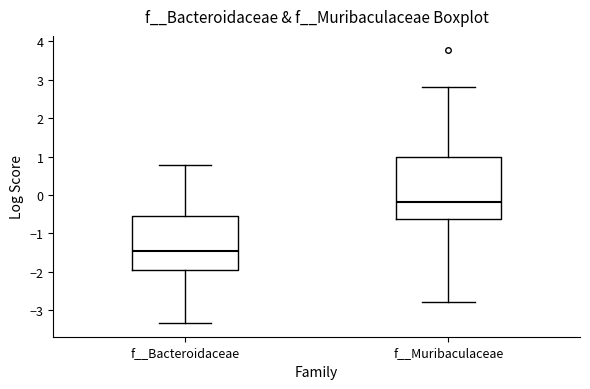

Which box is the tallest, from its lower edge to its upper edge?

f__Muribaculaceae